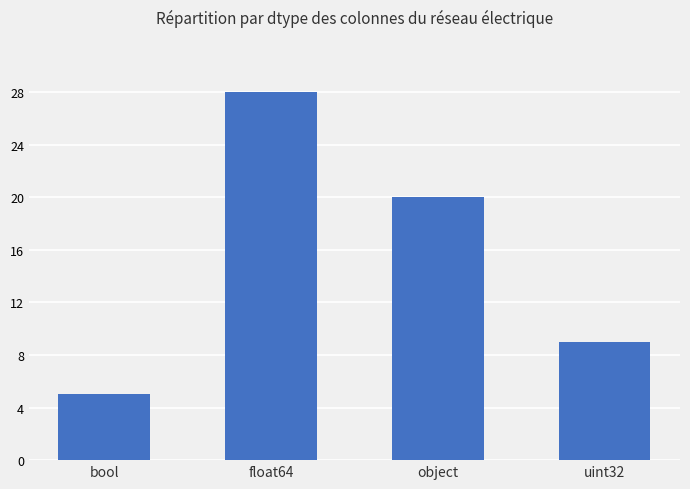

How many series are shown in this chart?

1